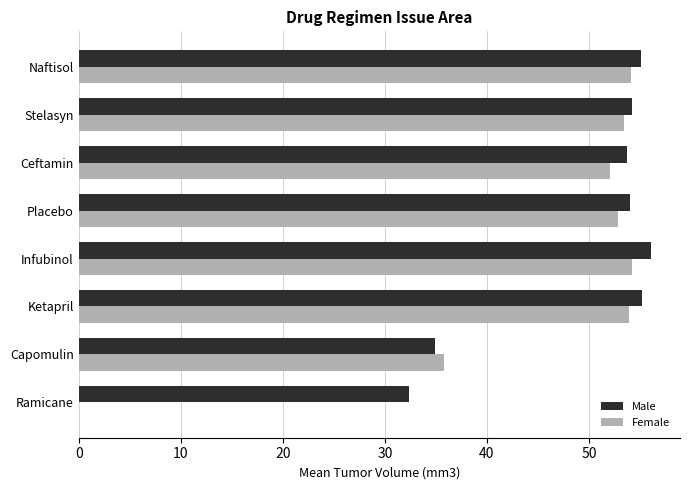

Which series has the largest total across all categories?

Male